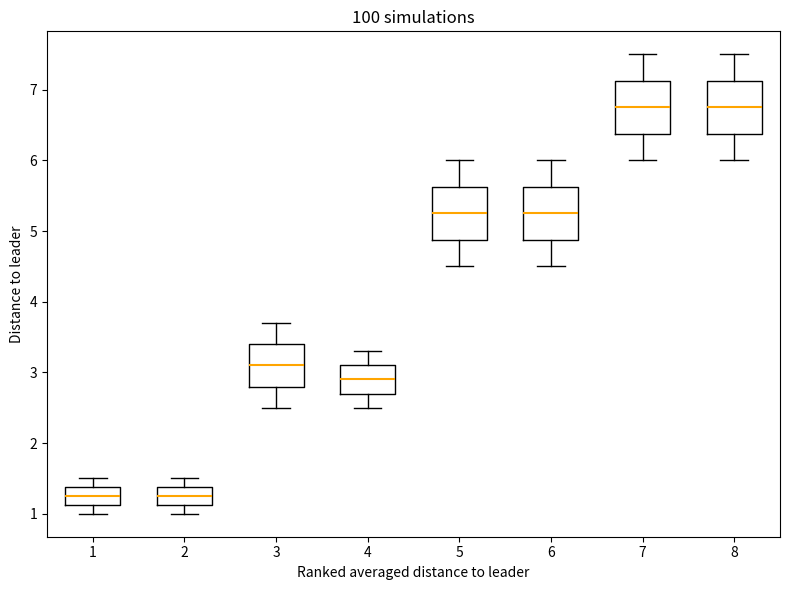

Where is the lower edge of the box at x = 1 on the y-axis? The values are not printed on the chart, so give them approximately, as read against the axis.

1.1